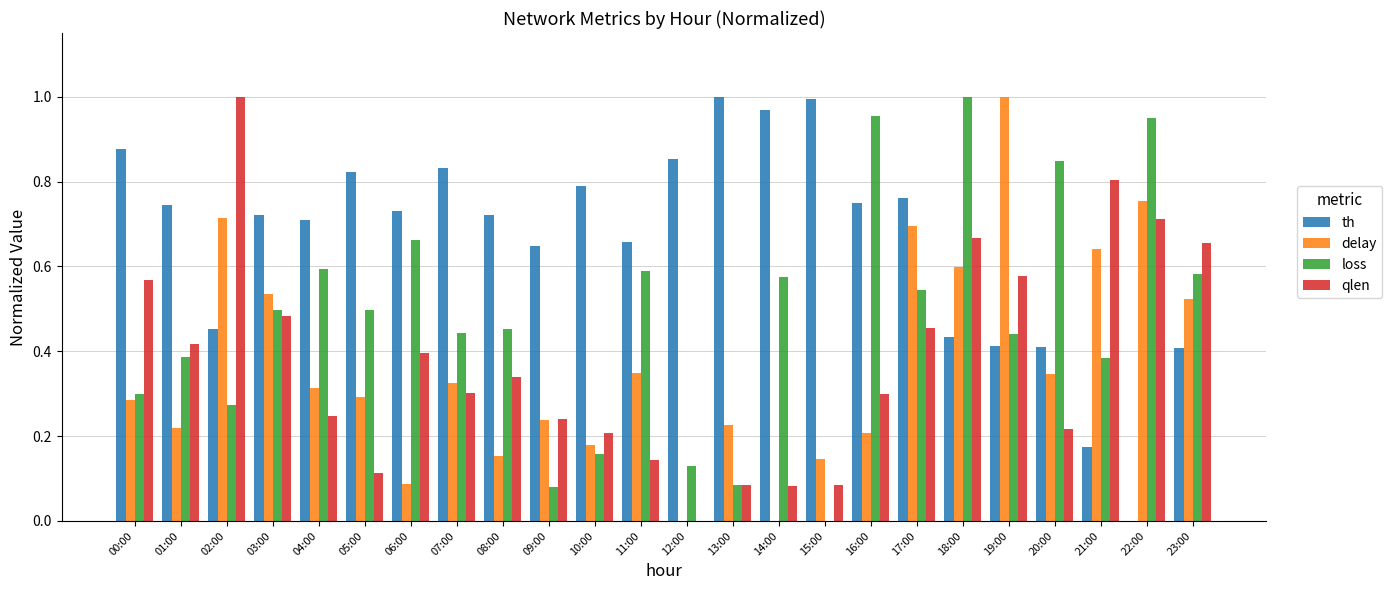

What is the sum of all loss values?

11.4